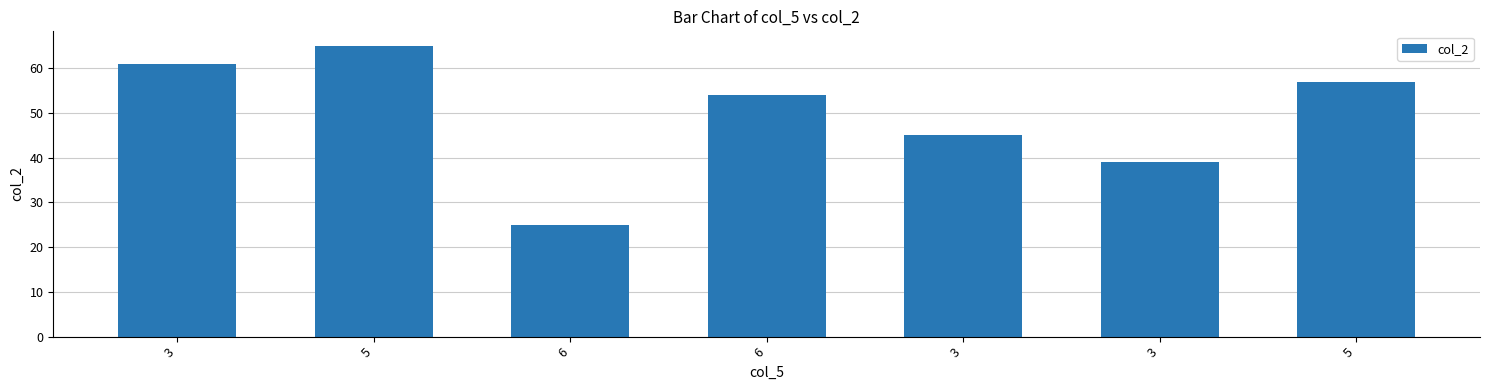

How many bars are there in total?

7